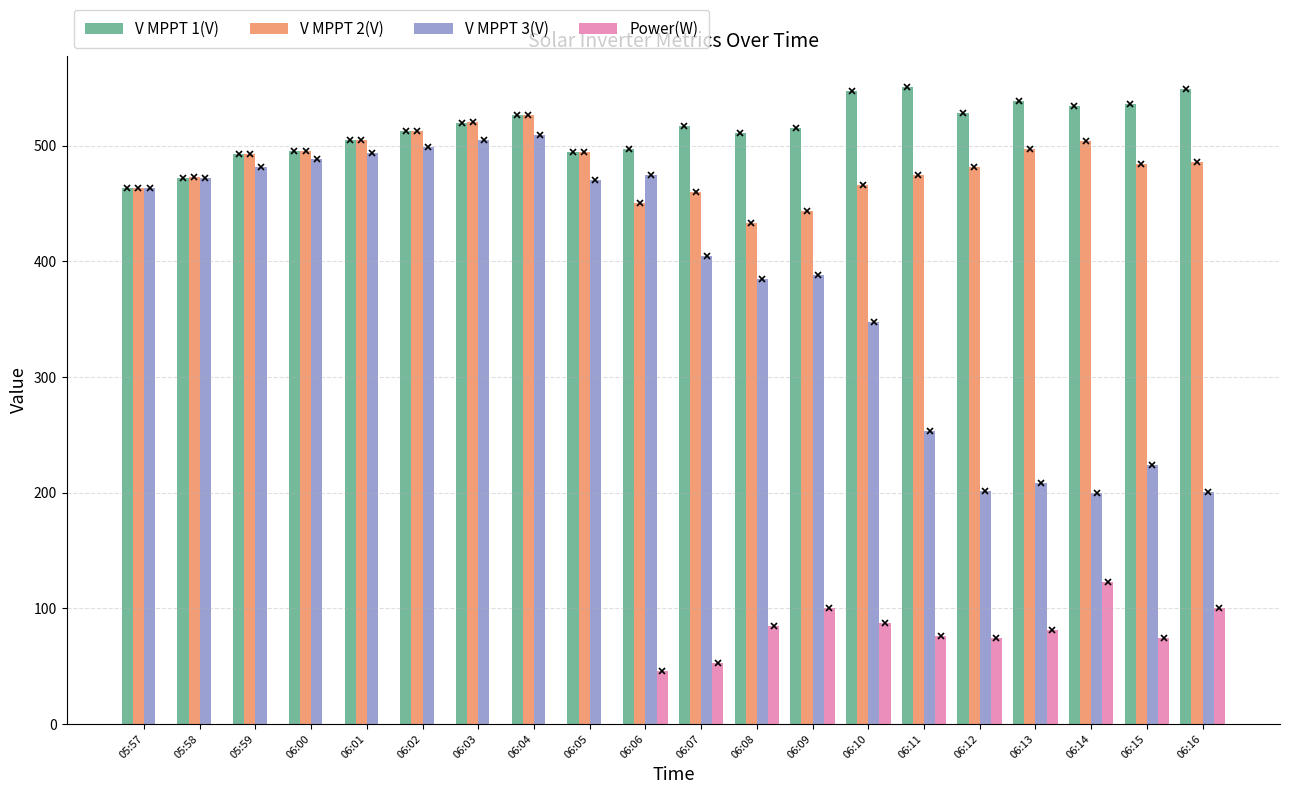

What is the greatest value displayed?

550.3